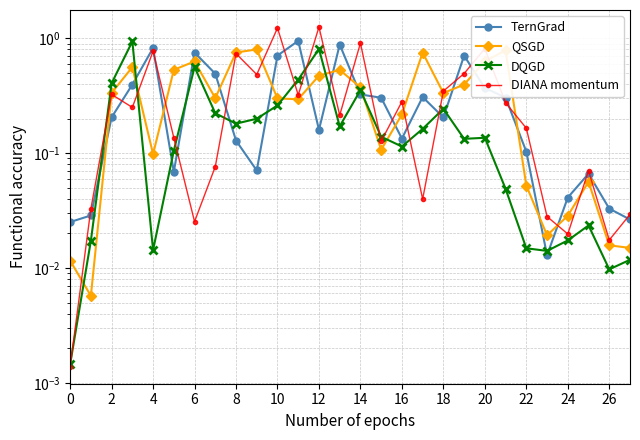

Which category has the lowest value in the TernGrad series?

23